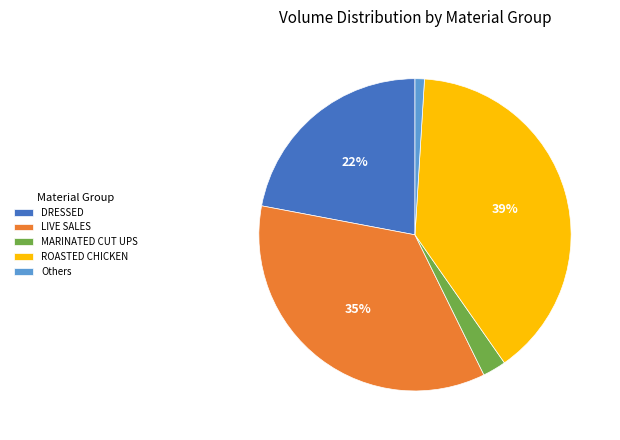

Approximately how many times larger is the value at LIVE SALES compared to DRESSED?

1.6